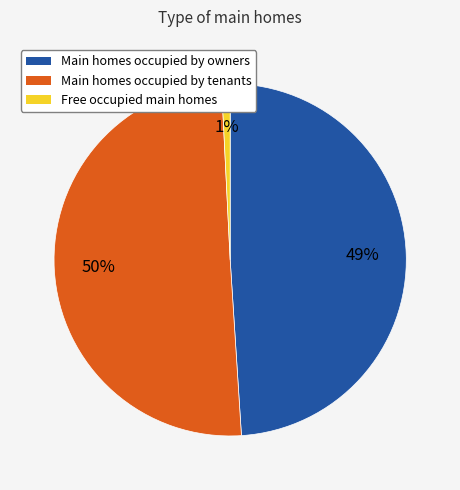

To the nearest percent, what is the average slice percentage?

33%